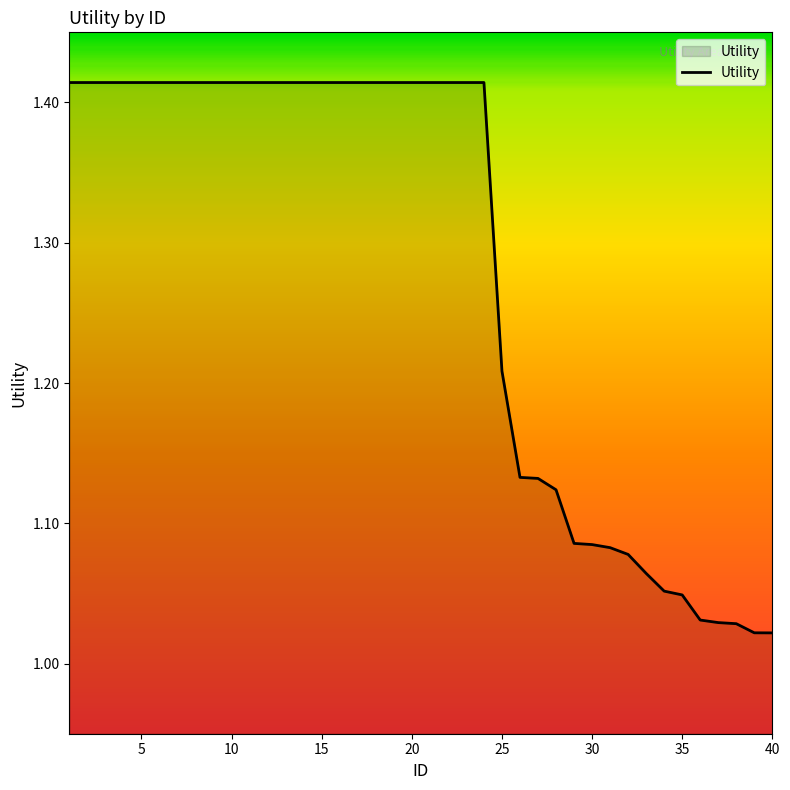

List the labels in order of value, largest first.

1, 2, 3, 4, 5, 6, 7, 8, 9, 10, 11, 12, 13, 14, 15, 16, 17, 18, 19, 20, 21, 22, 23, 24, 25, 26, 27, 28, 29, 30, 31, 32, 33, 34, 35, 36, 37, 38, 39, 40